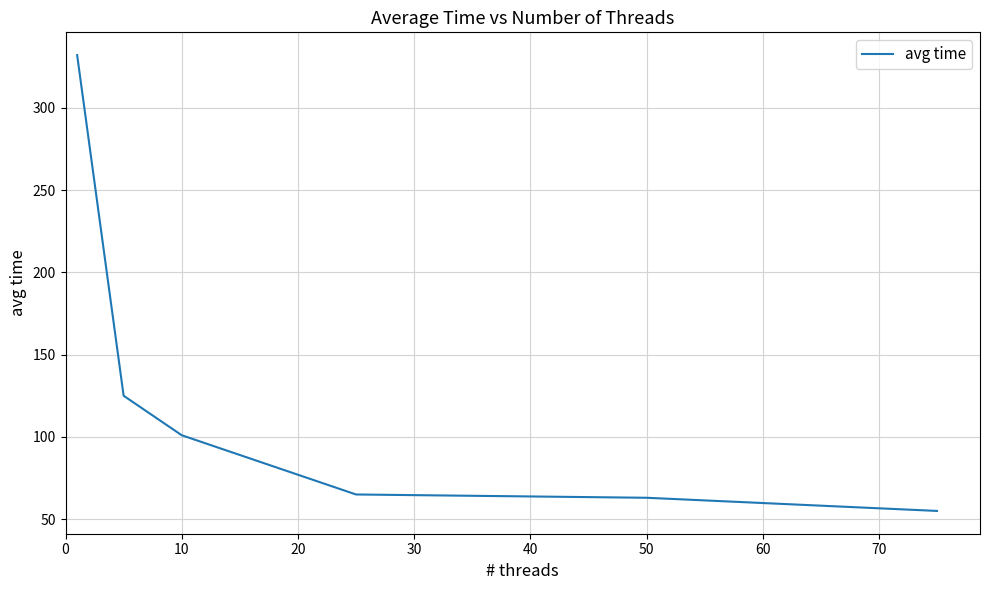

What is the difference between the maximum and minimum values?

277